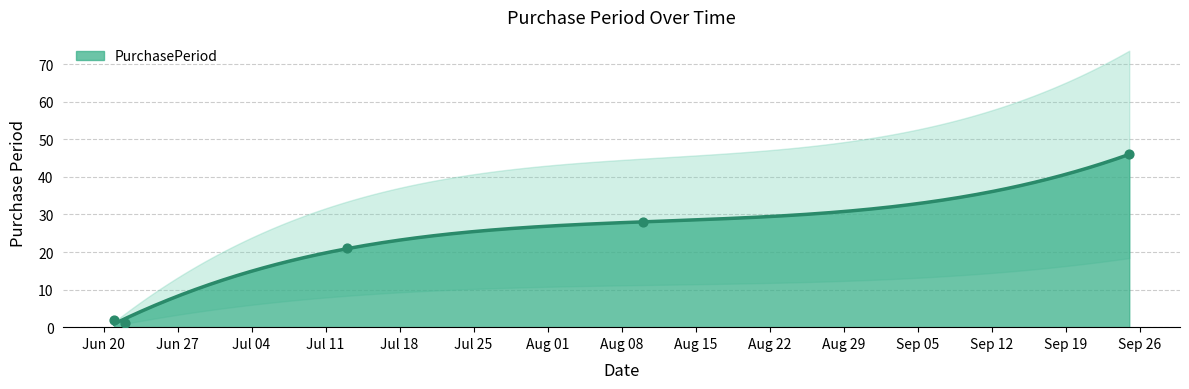

What is the change in value from 2017-06-21 to 2017-09-25?

+44